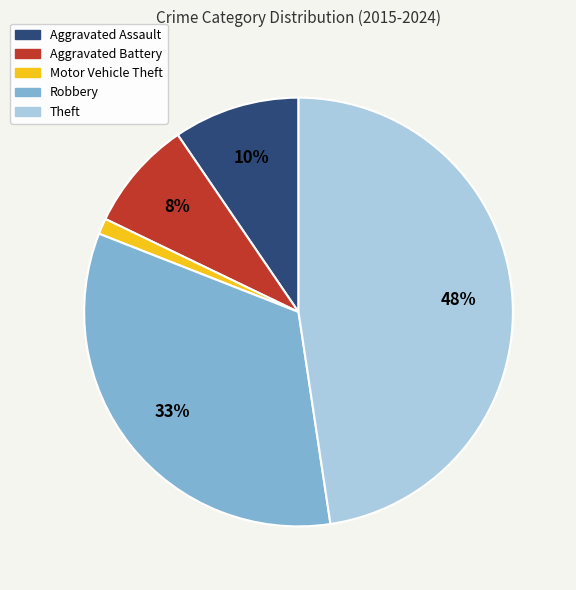

To the nearest percent, what percentage of the pie is Aggravated Battery?

8%